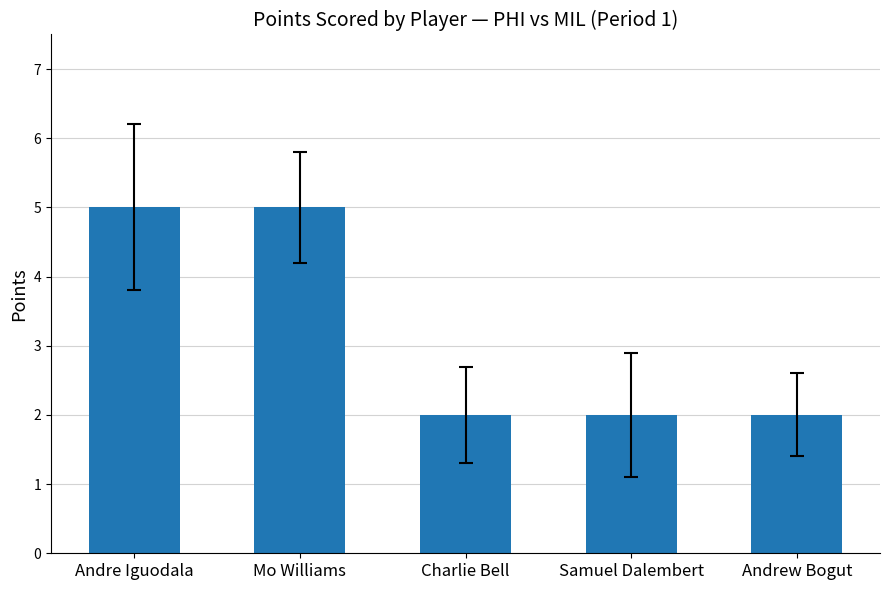

What position from the right is Mo Williams?

4